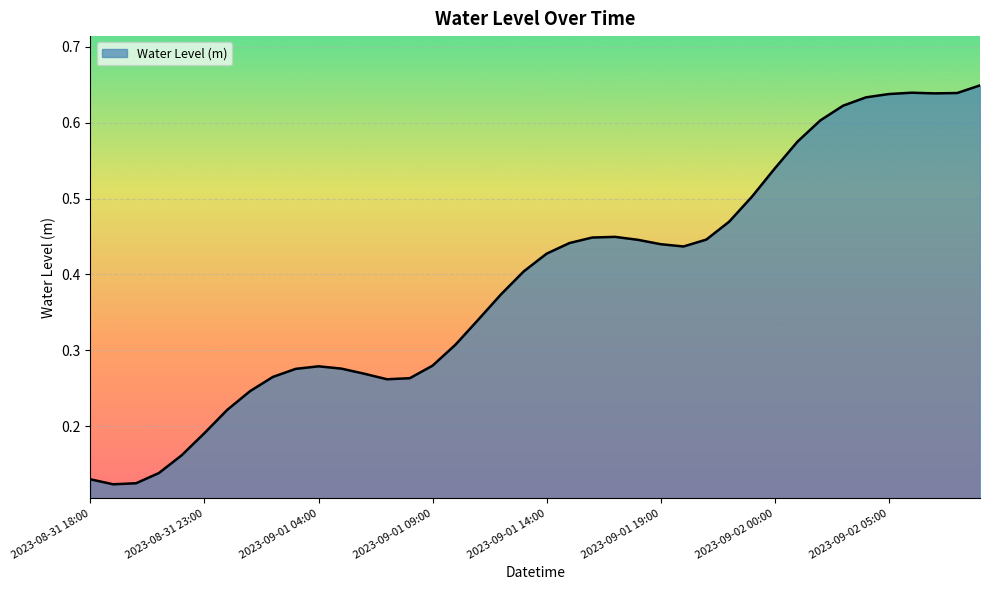

Does the chart have visible grid lines?

Yes